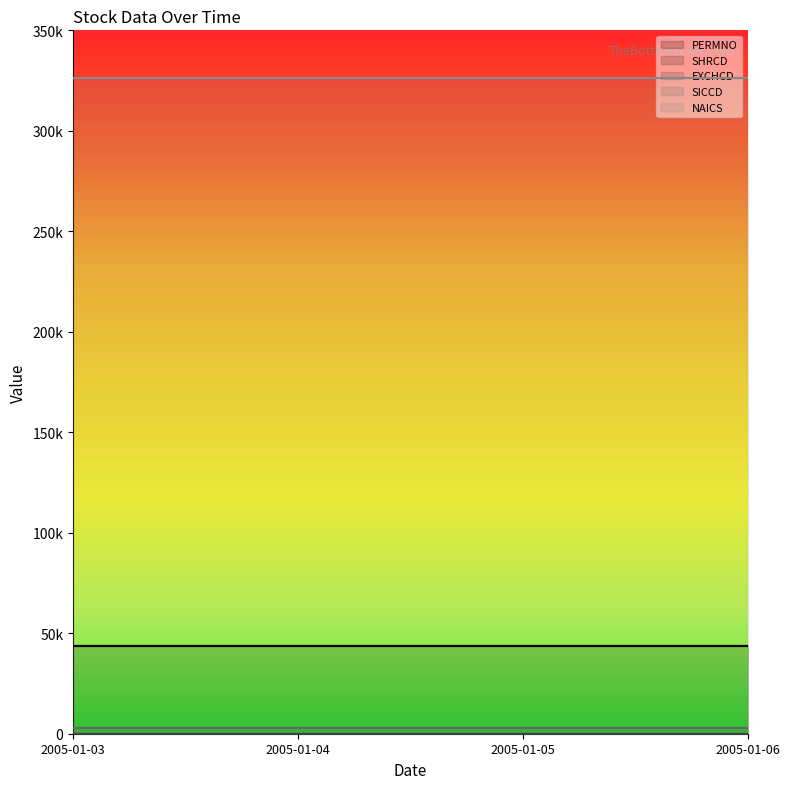

What is the value of the EXCHCD point at the 1st from the left?

2